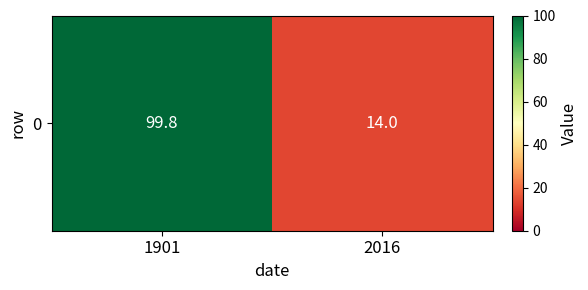

Which label corresponds to the smallest value in the chart?

2016